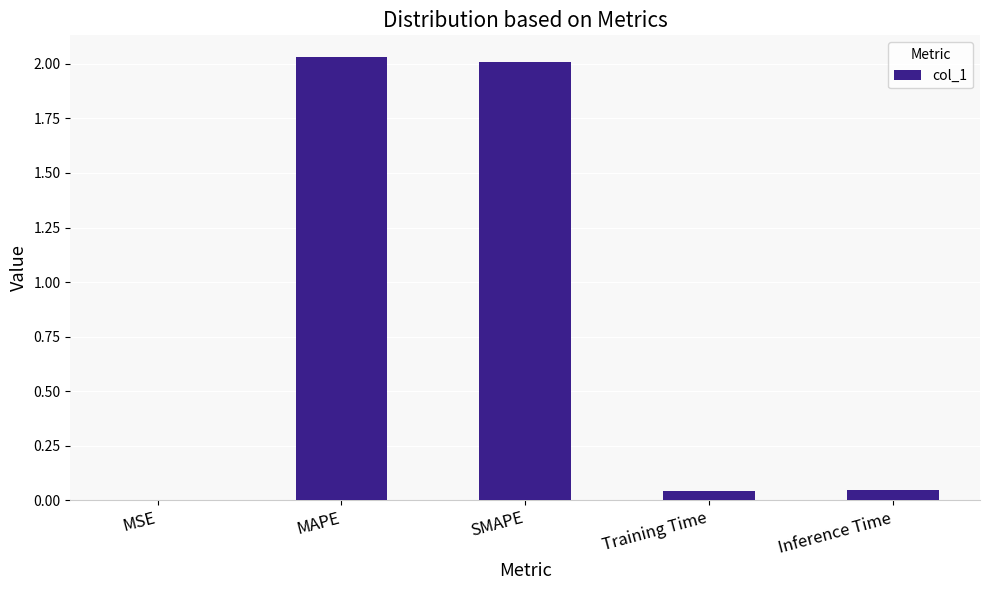

Are the bars horizontal?

No